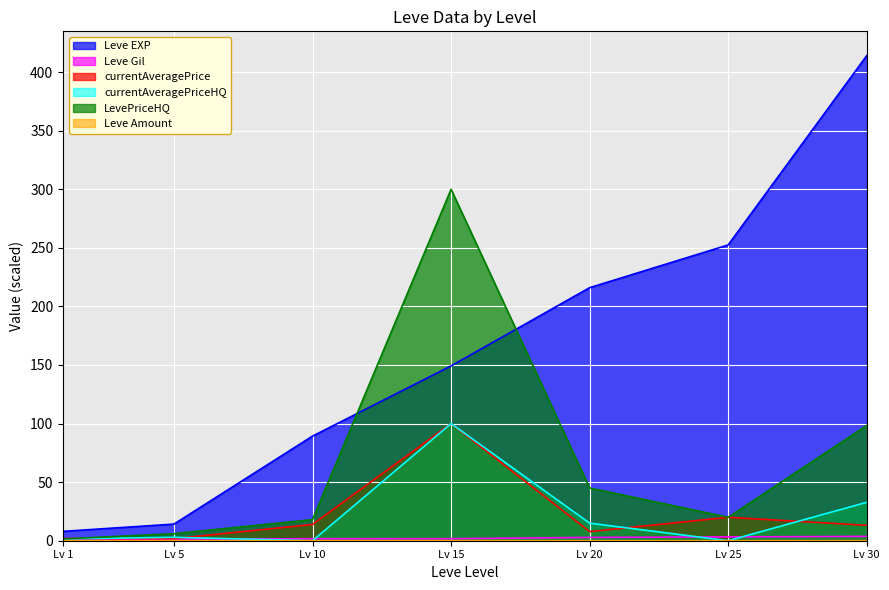

The value of Leve EXP at Lv 30 is 672.8. True or false?

False